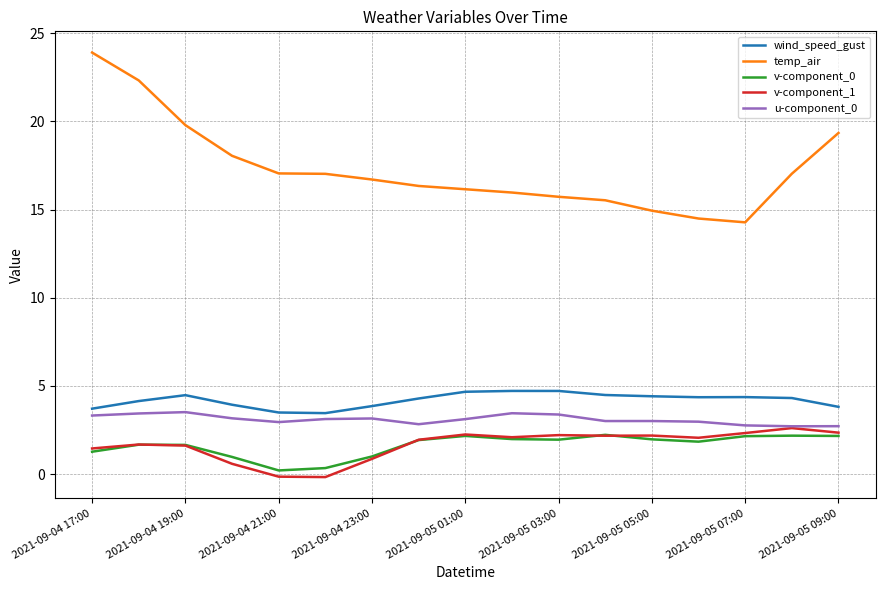

At how many categories does at least one series exceed 6?

17